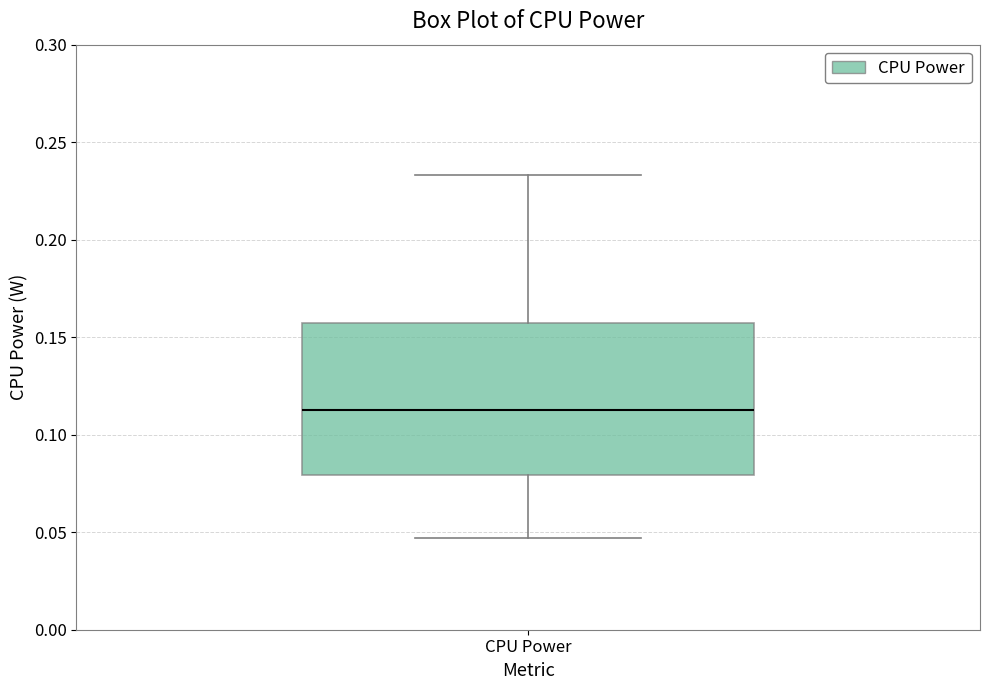

Read this box plot against the y-axis: the position of the median line, the range covered by the box, and the ends of both whiskers. The values are not printed on the chart, so give them approximately, as read against the axis.

median 0.115, box 0.080 to 0.155, whiskers 0.045 to 0.235